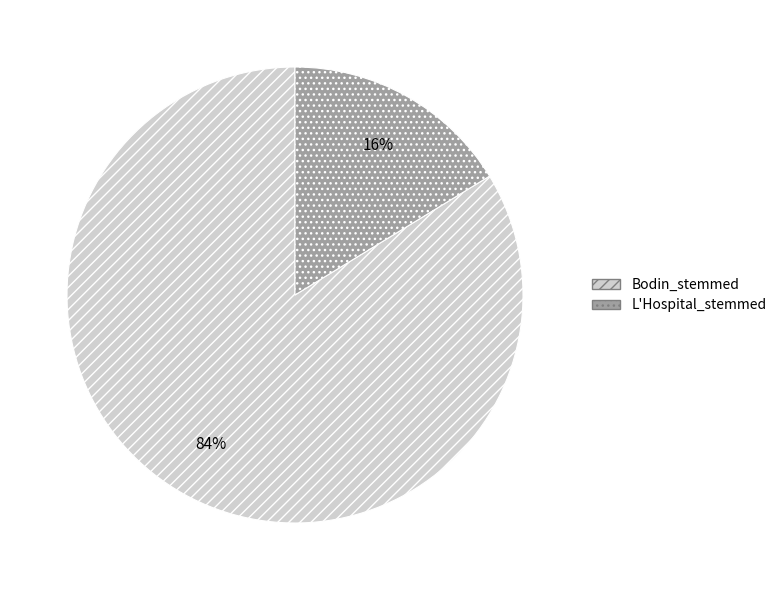

Is it true that L'Hospital_stemmed is 21% of the pie?

False